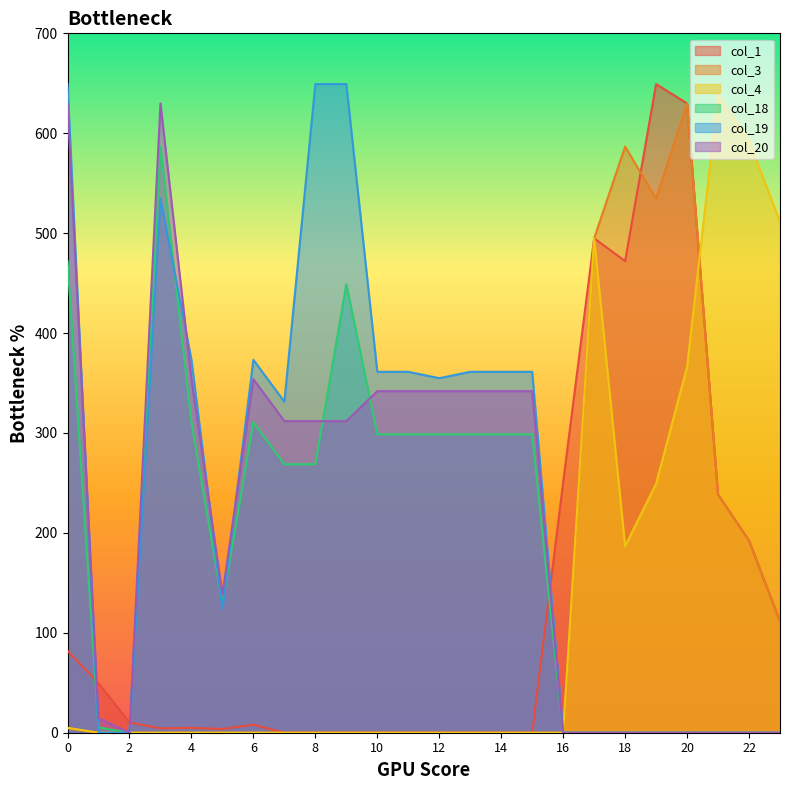

Rank the series at 5 from highest to lowest value.

col_20, col_18, col_19, col_1, col_3, col_4